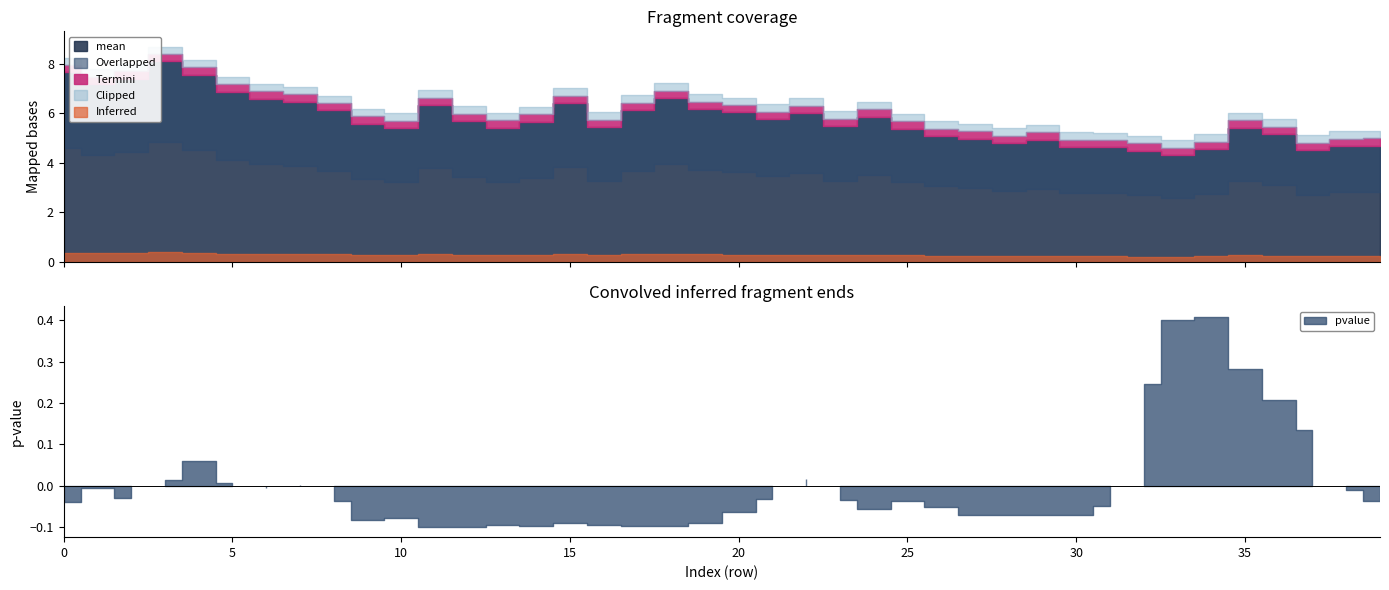

Which category has the highest value across all series?

3